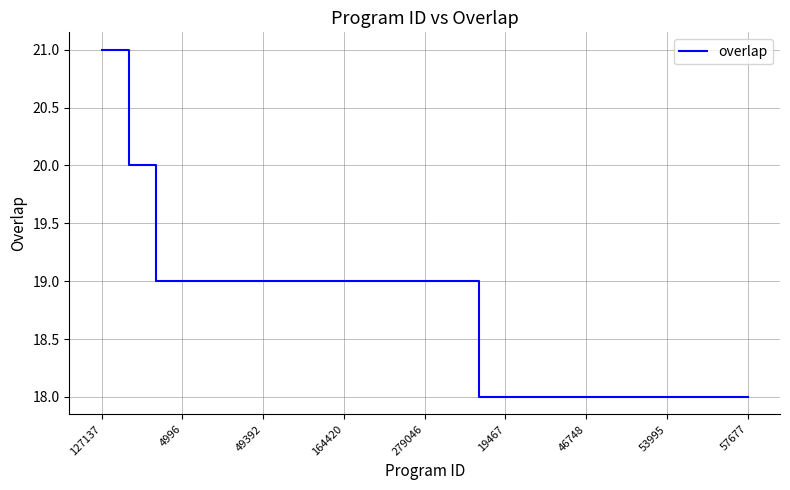

What is the greatest value displayed?

21